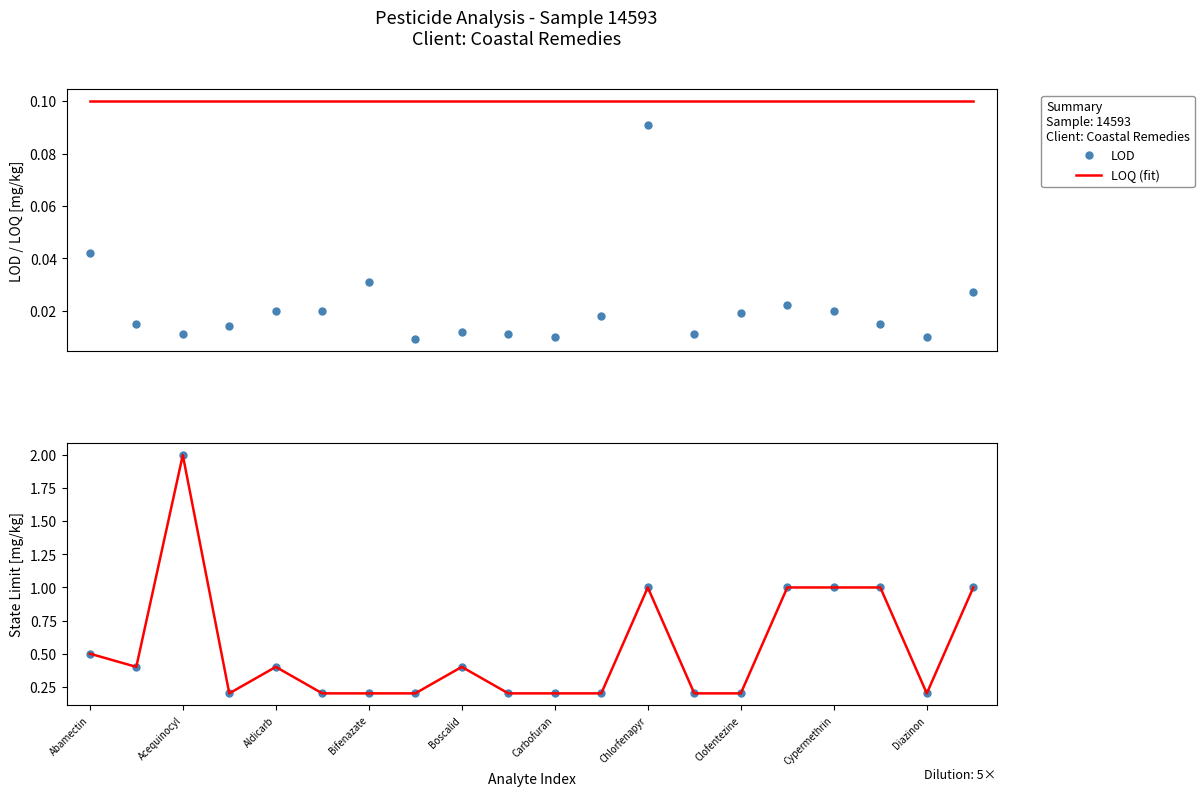

Which series has the largest total across all categories?

State Limit